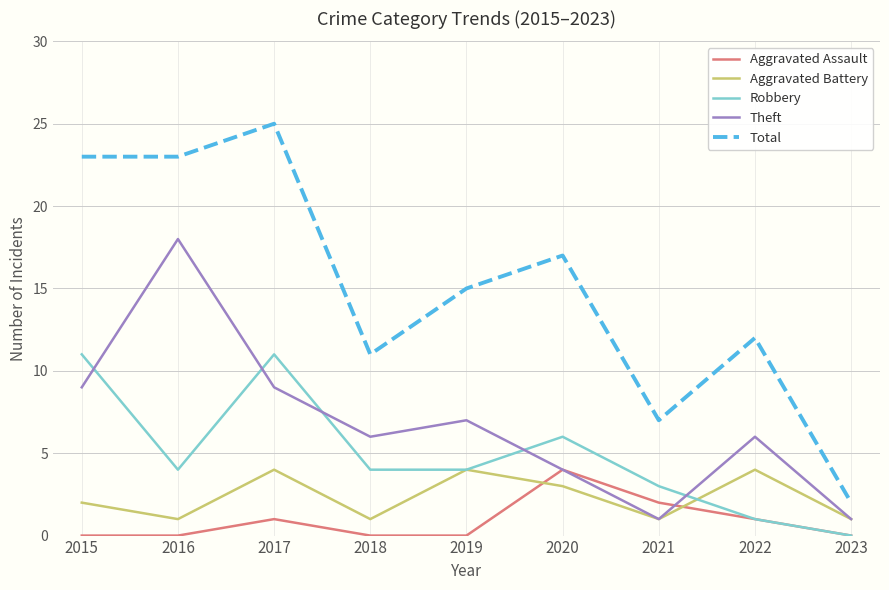

Where is Aggravated Battery nearest to the value 2?

2015